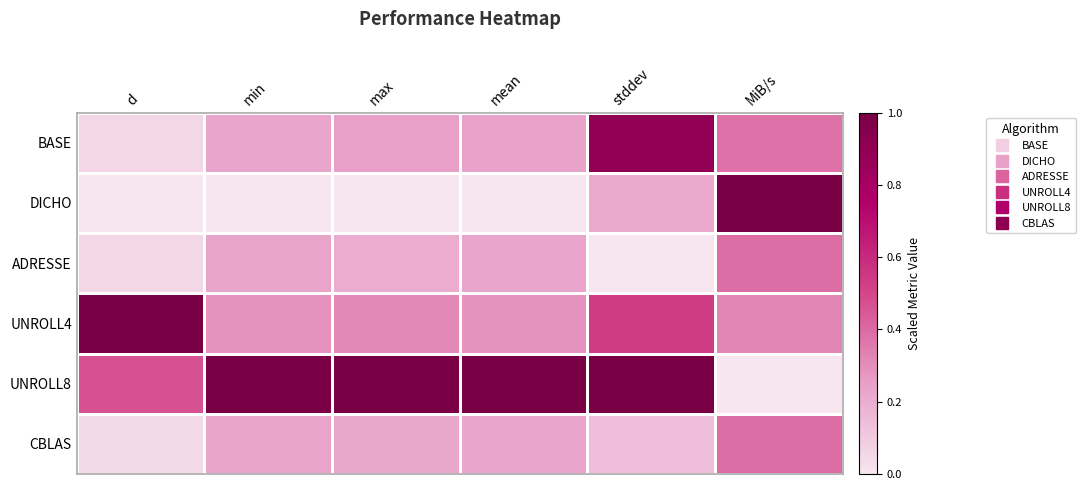

Reading left to right, list all the values displayed in this chart.

BASE: d=0.1	min=0.2	max=0.3	mean=0.2	stddev=0.9	MiB/s=0.4
DICHO: d=0.0	min=0.0	max=0.0	mean=0.0	stddev=0.2	MiB/s=1.0
ADRESSE: d=0.1	min=0.2	max=0.2	mean=0.2	stddev=0.0	MiB/s=0.4
UNROLL4: d=1.0	min=0.3	max=0.3	mean=0.3	stddev=0.5	MiB/s=0.3
UNROLL8: d=0.5	min=1.0	max=1.0	mean=1.0	stddev=1.0	MiB/s=0.0
CBLAS: d=0.0	min=0.2	max=0.2	mean=0.2	stddev=0.1	MiB/s=0.4